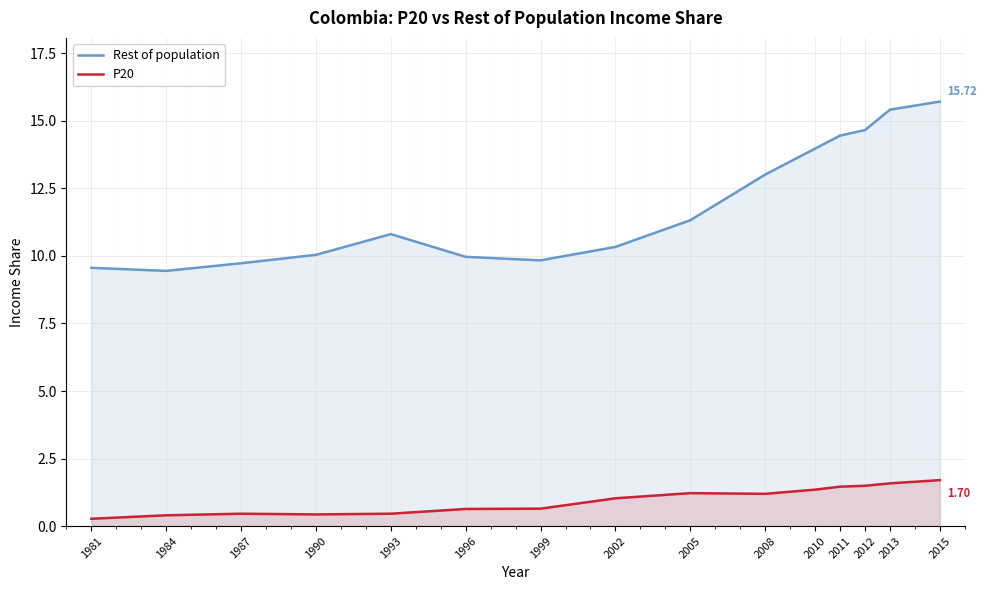

What is the difference between the second highest and second lowest values in the P20 series?

1.2